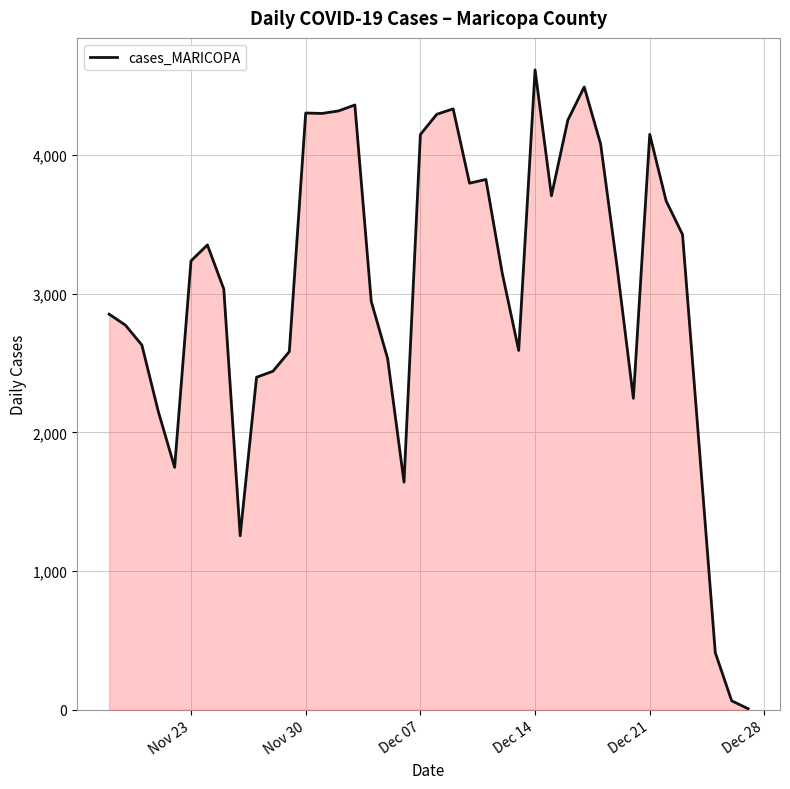

What is the maximum value shown in the chart?

4614